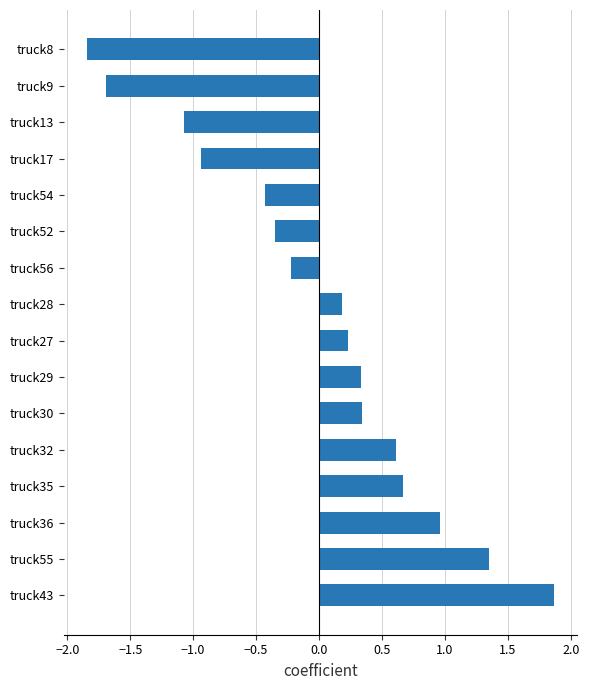

True or false: the data shows 0.3 at truck29.

True